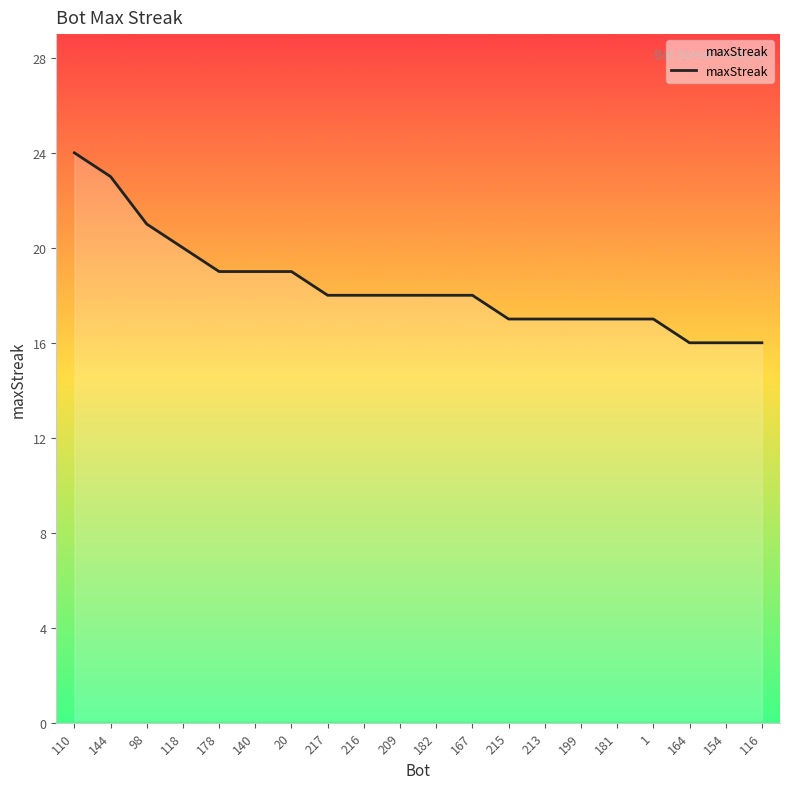

What is the difference between the maximum and minimum values?

8